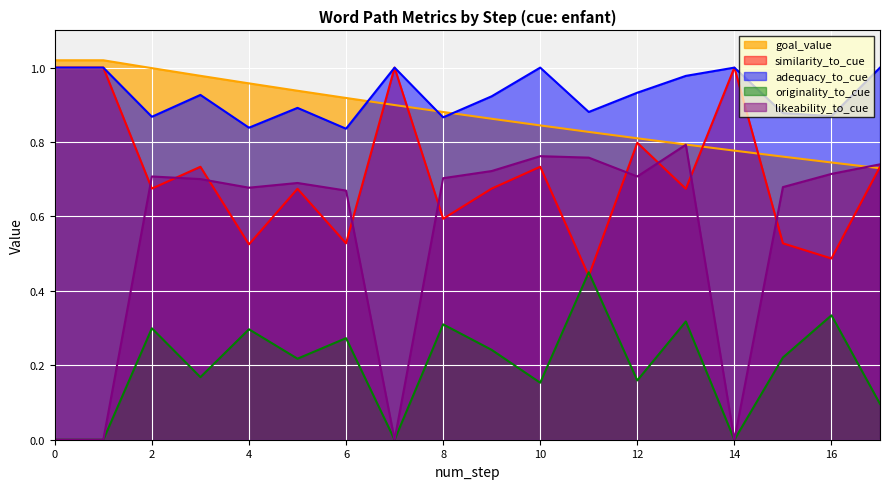

What is the value of the likeability_to_cue point at the 17th from the left?

0.7